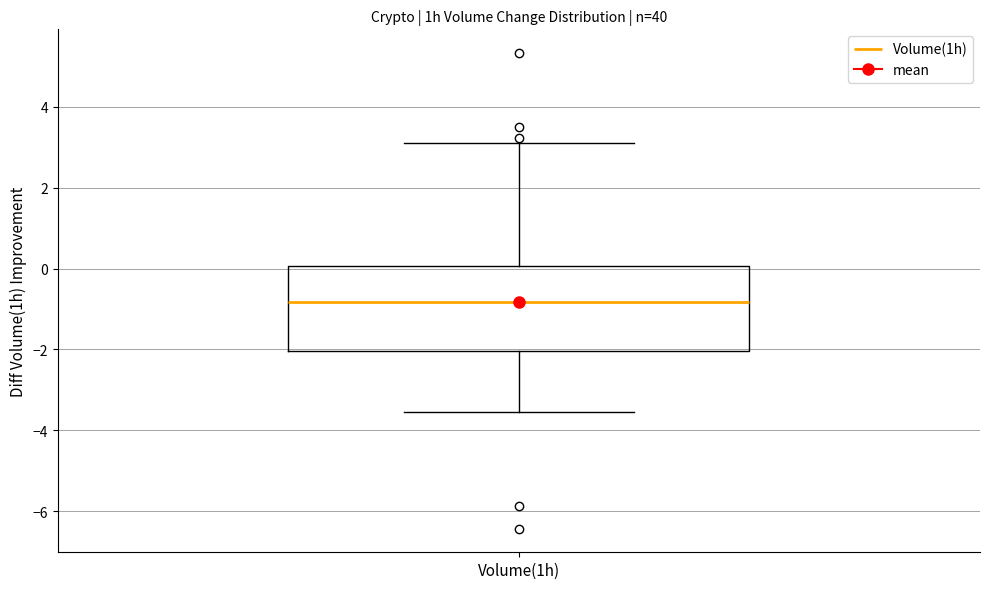

Where does the upper whisker of the box for Volume(1h) end on the y-axis? The values are not printed on the chart, so give them approximately, as read against the axis.

3.2